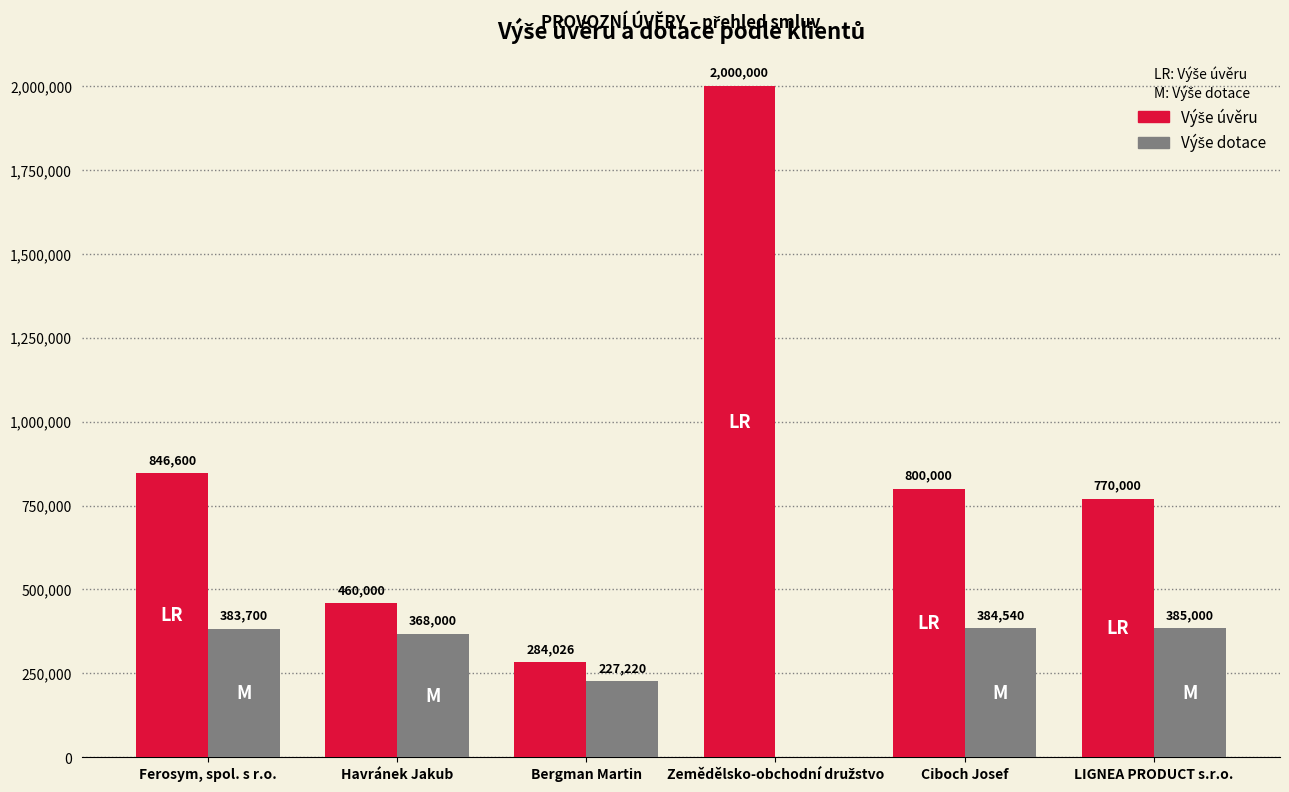

Does the chart contain stacked bars?

No